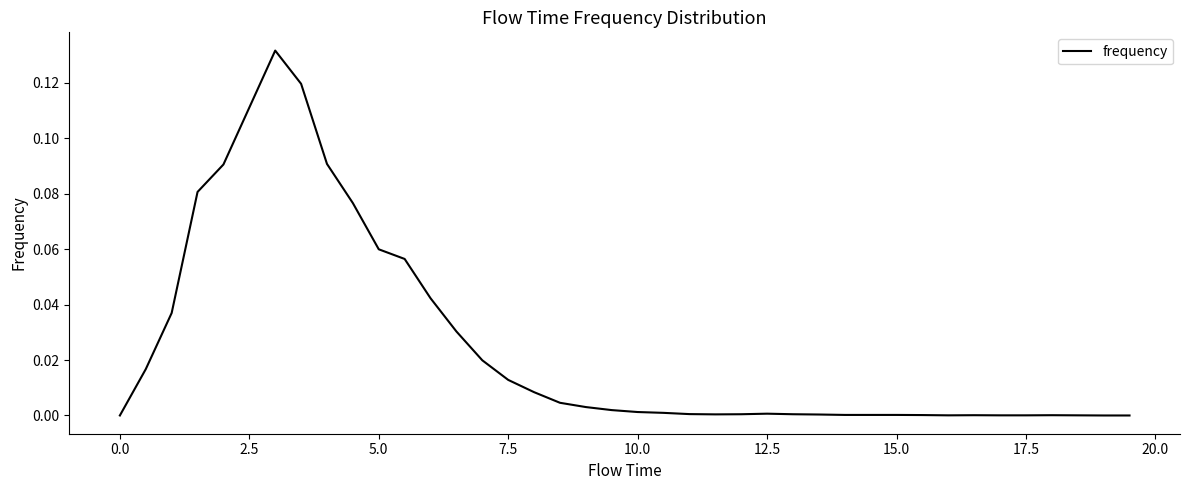

Does the chart have visible grid lines?

No